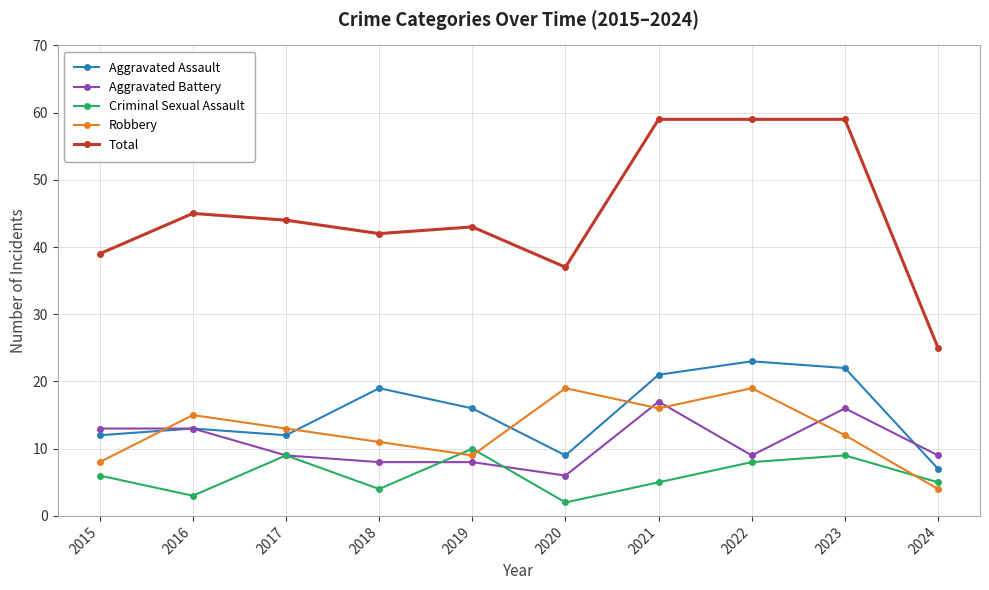

List the series in order of their peak value, highest first.

Total, Aggravated Assault, Robbery, Aggravated Battery, Criminal Sexual Assault